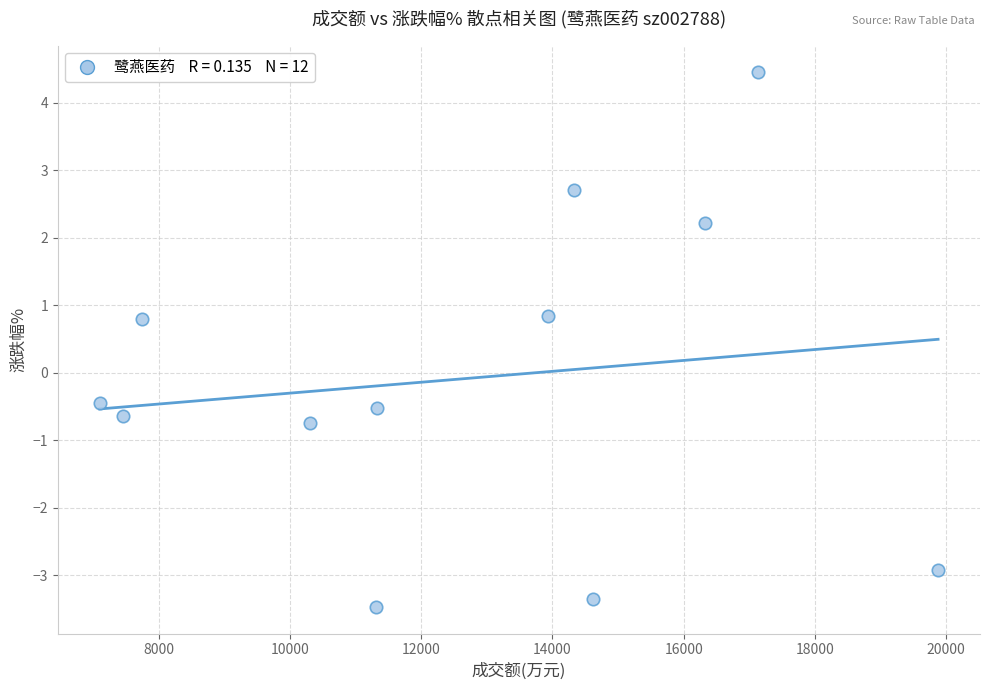

What is the average X value?

12622.0